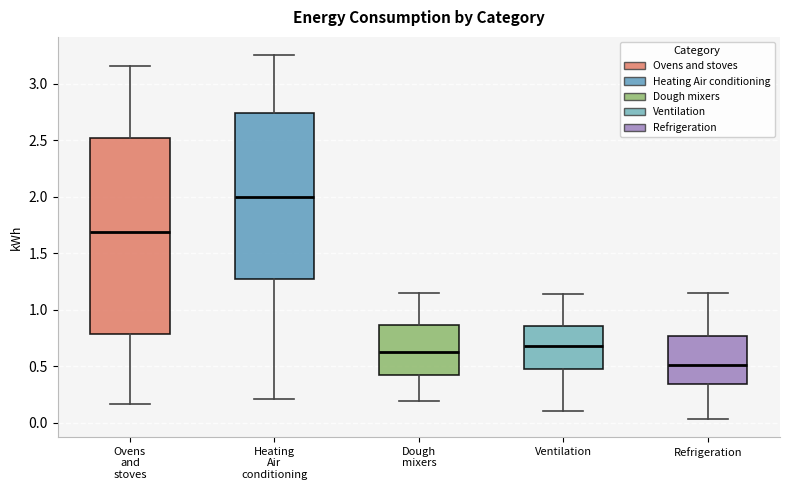

Which box's median line is the lowest?

Refrigeration